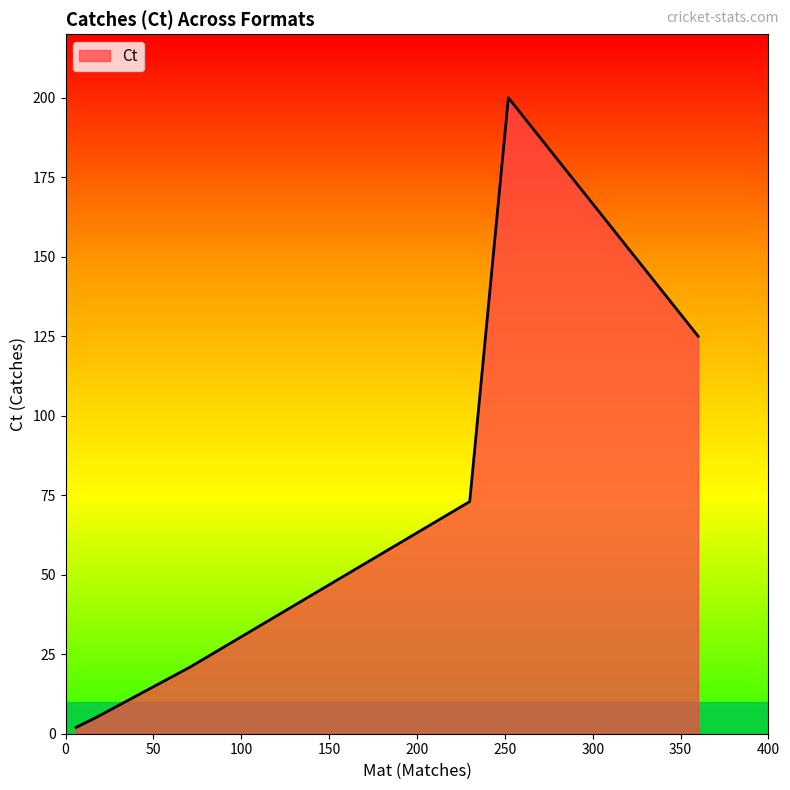

What is the average value?

71